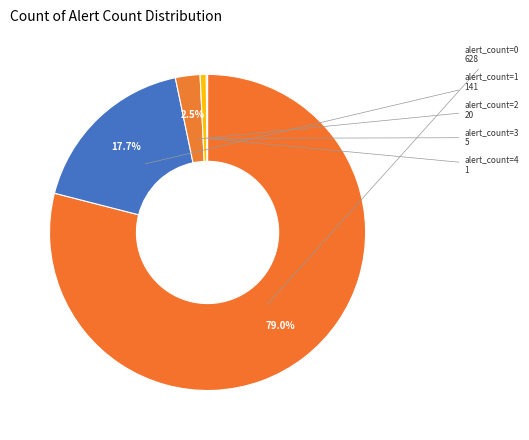

Does any single category account for the majority?

Yes